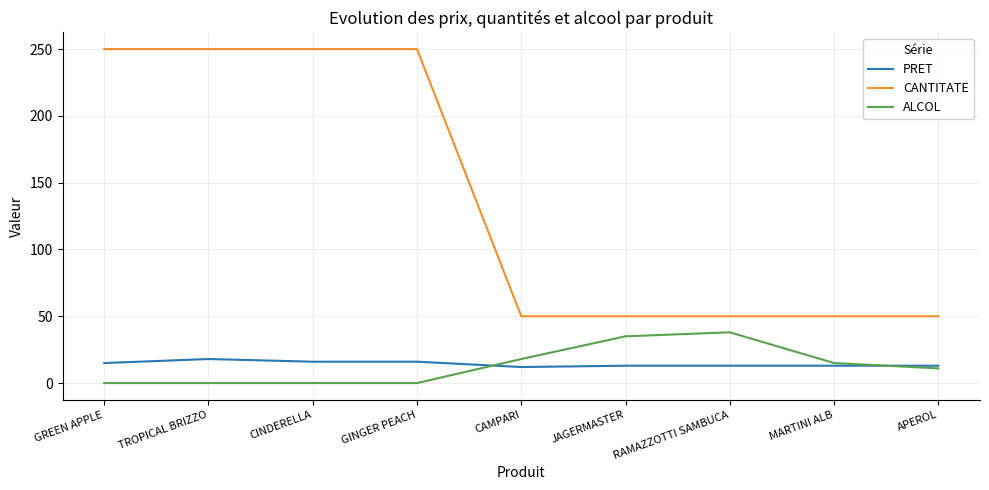

What is the minimum value for CANTITATE?

50